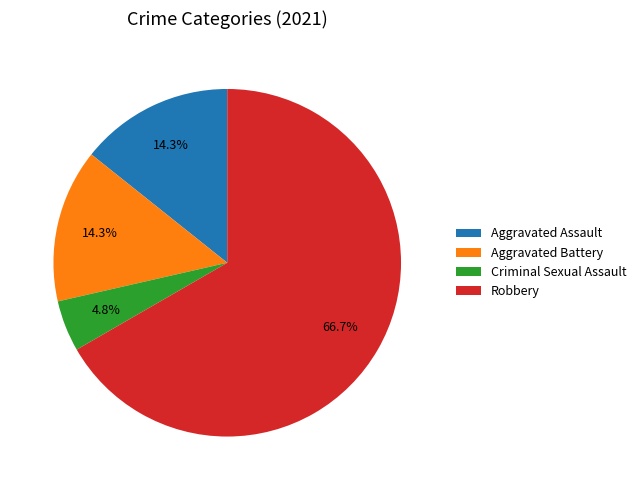

Combined, do Criminal Sexual Assault and Robbery account for over 50%?

Yes